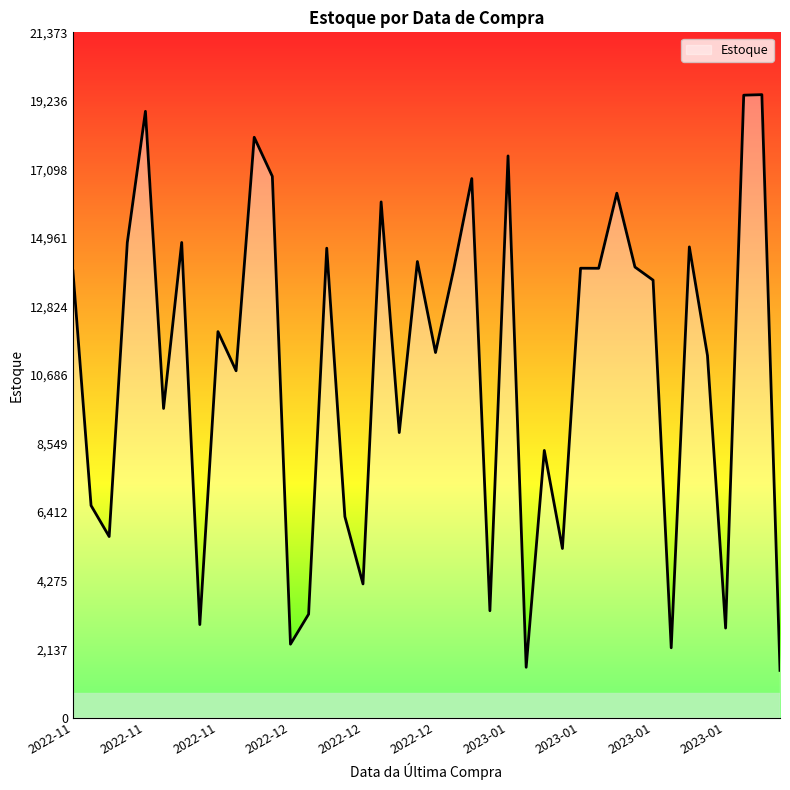

What is the difference between the maximum and minimum values?

17954